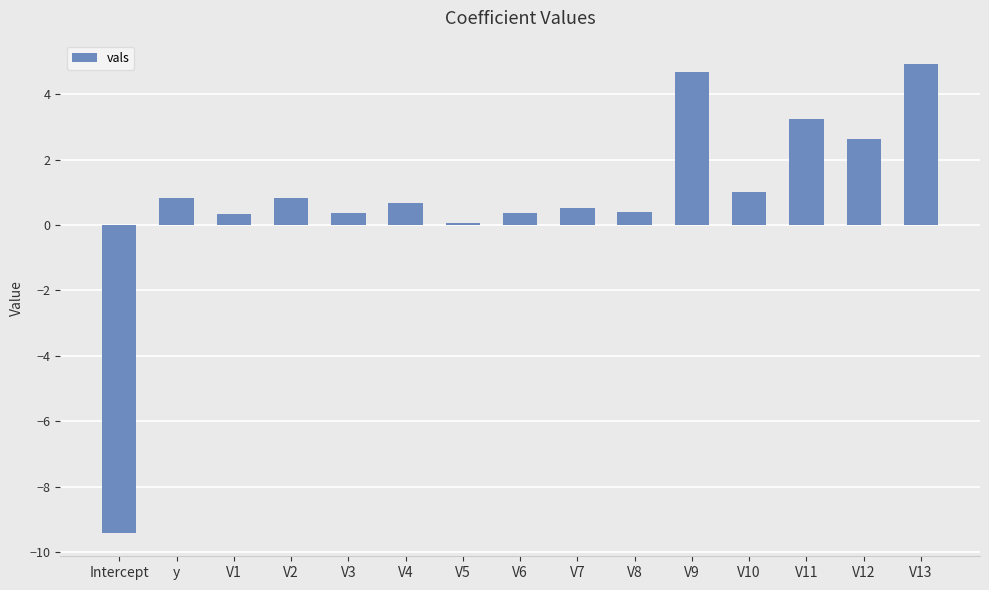

What is the average value?

0.8